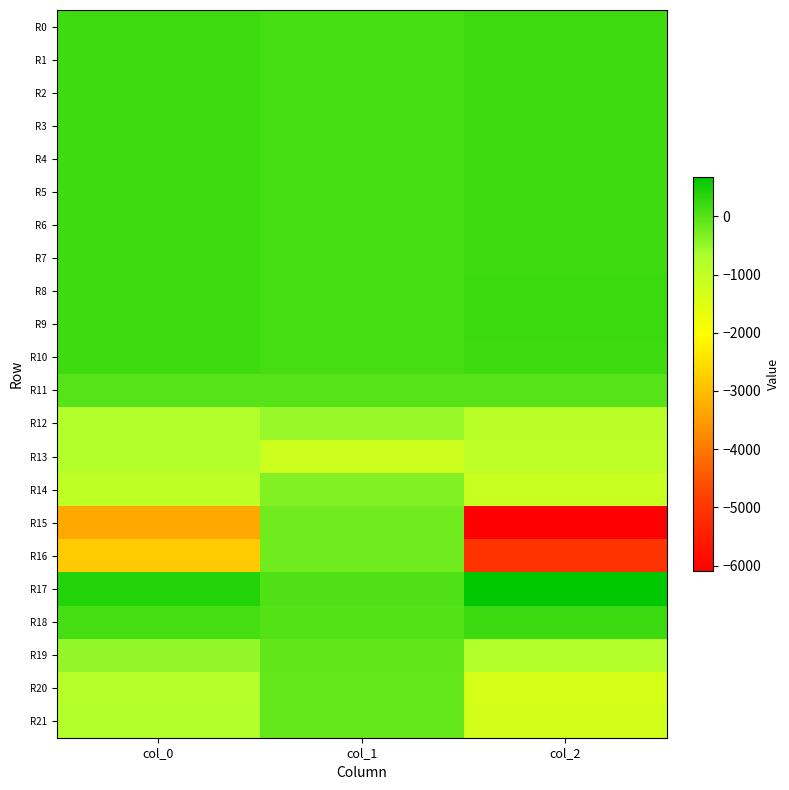

How many categories are shown in the chart?

3